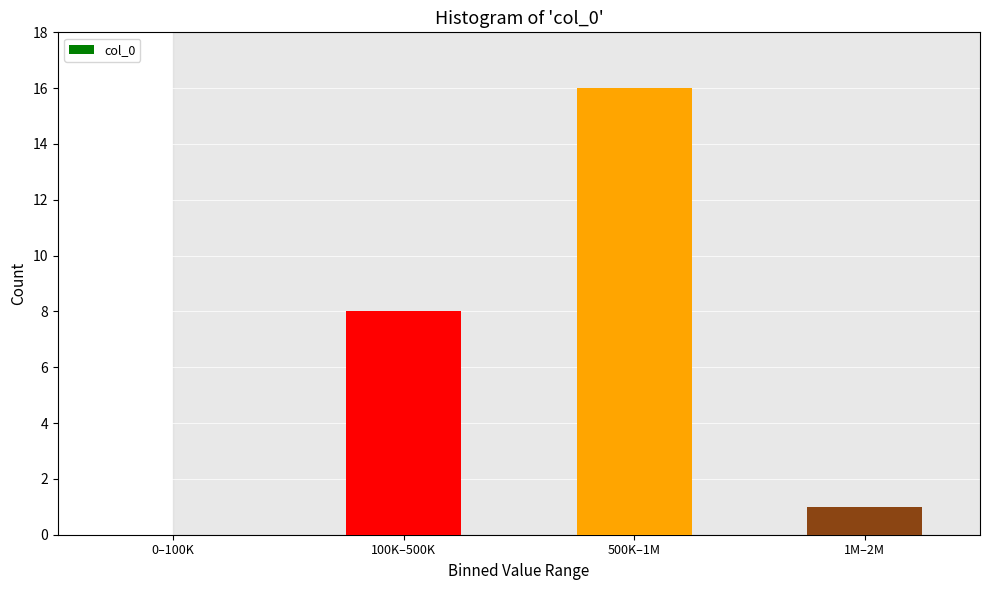

Reading left to right, extract all data points from this chart.

0–100K=0	100K–500K=8	500K–1M=16	1M–2M=1